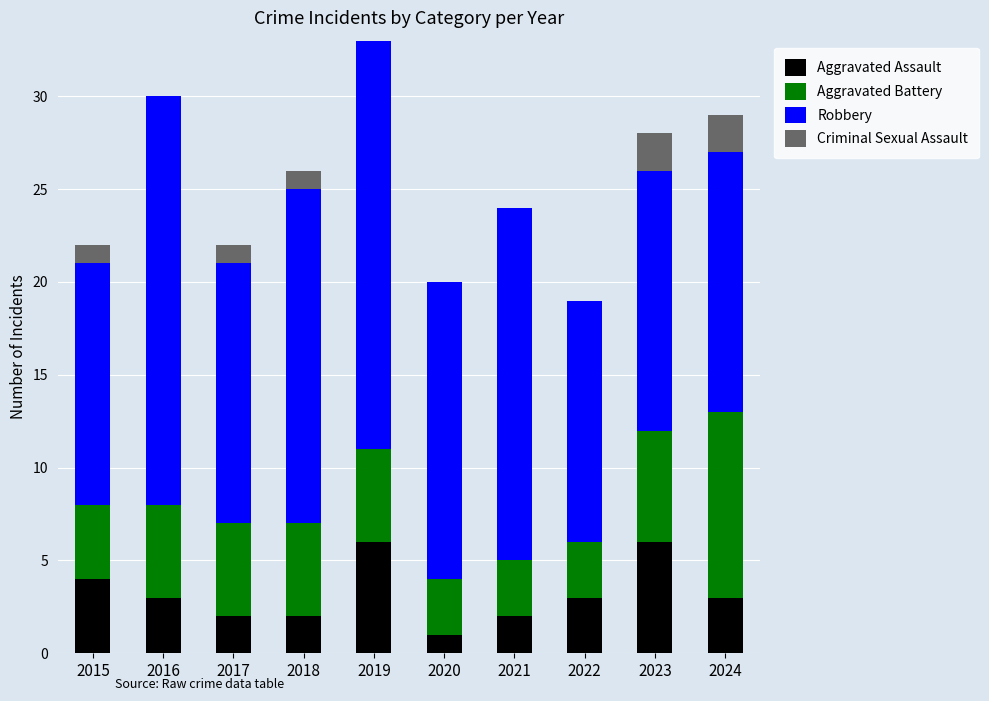

At which category is the sum across all series the highest?

2019